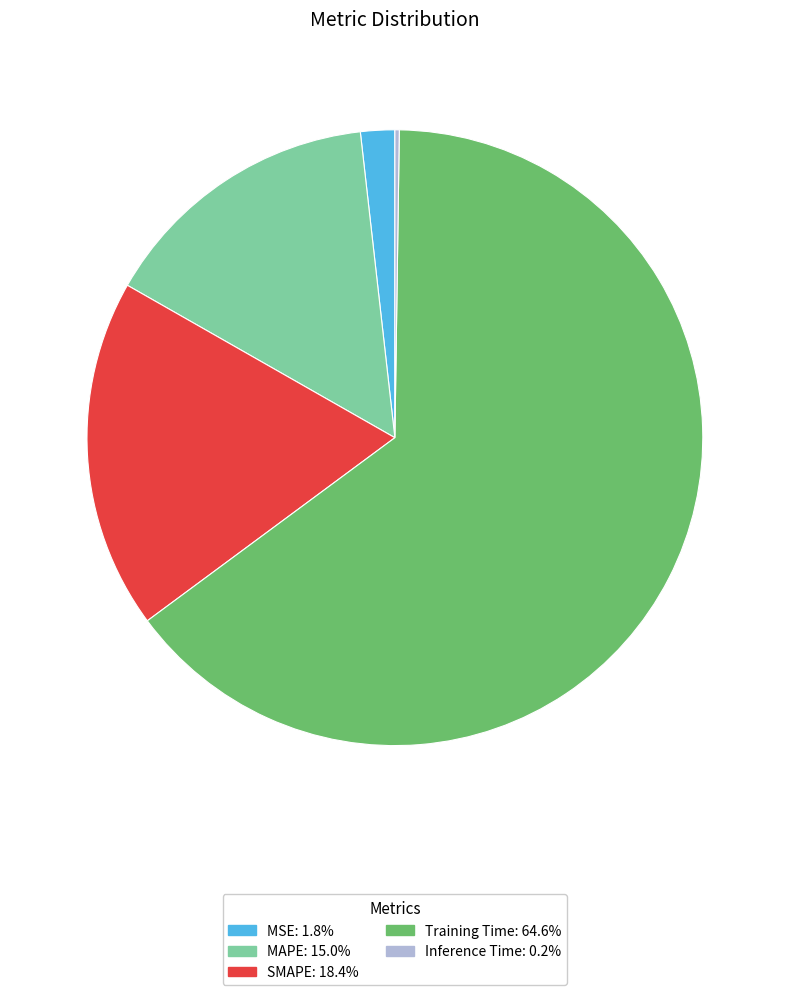

Does Training Time: 64.6% account for over 50% of the chart?

Yes